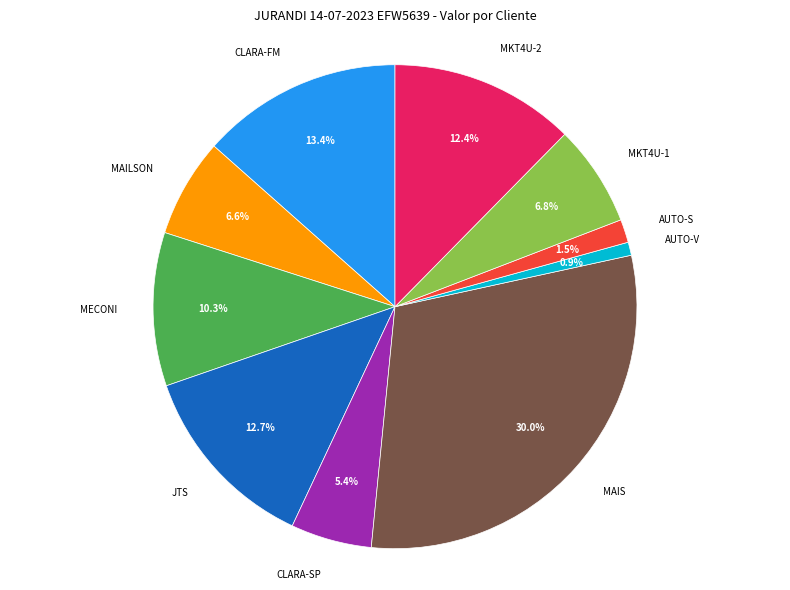

How many slices are in this pie chart?

10